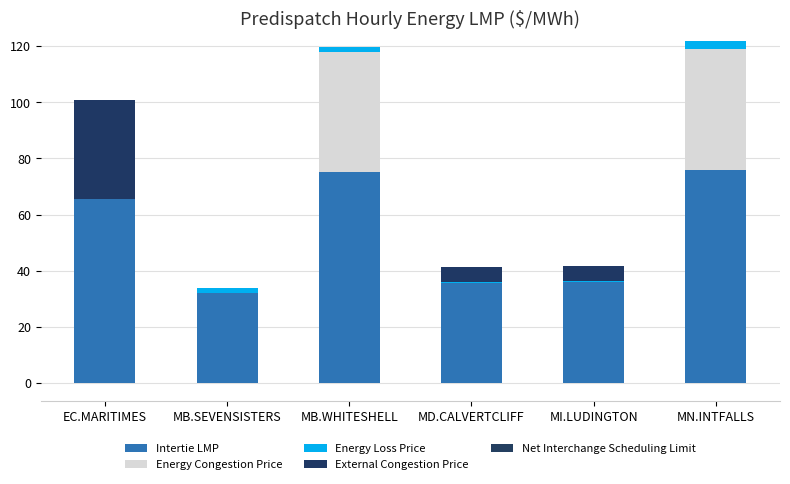

How many bars are there in total?

30